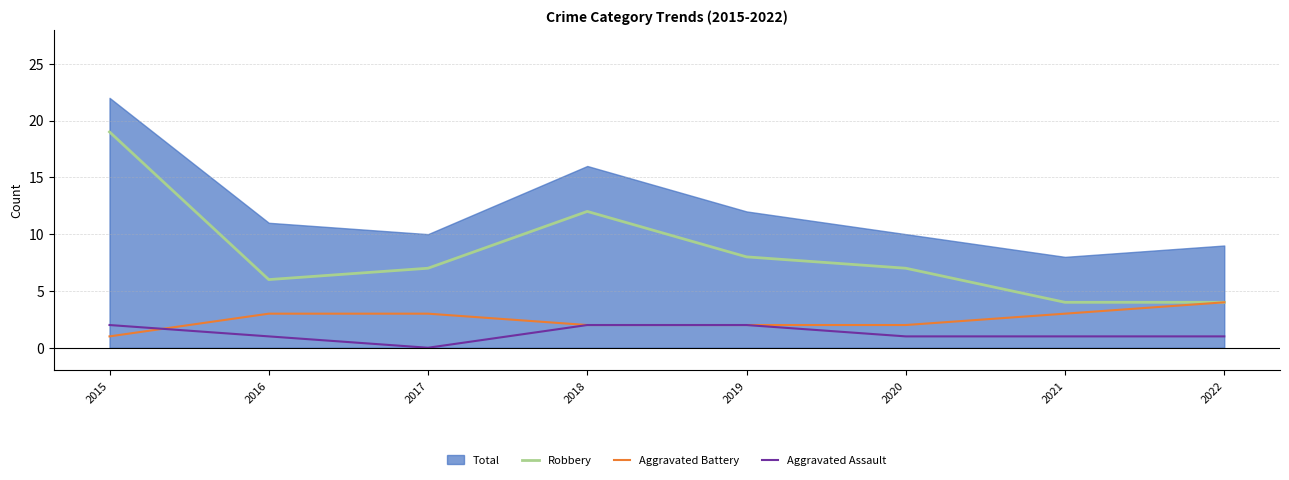

After their last crossing, which series has the higher values: Aggravated Assault or Aggravated Battery?

Aggravated Battery